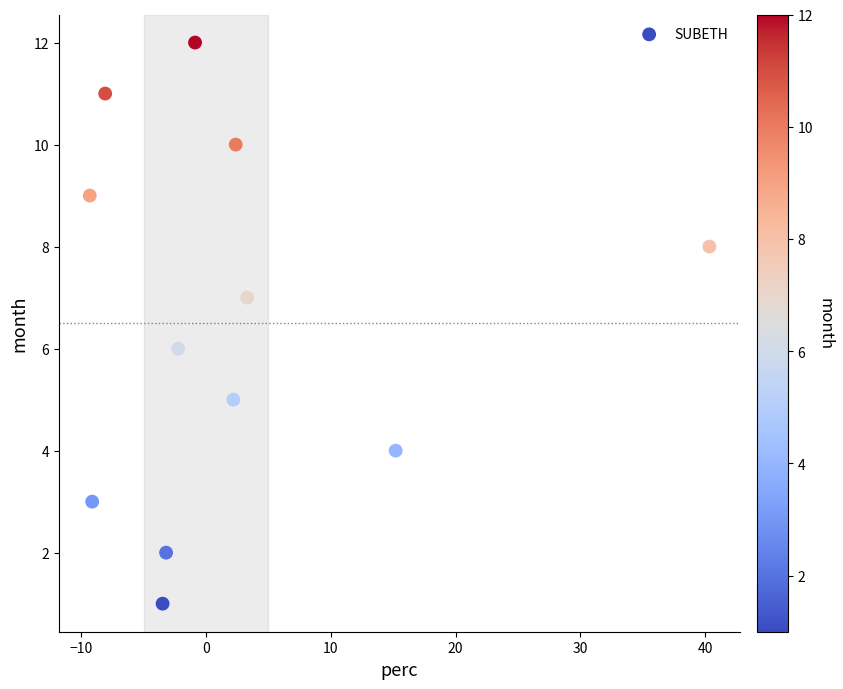

Count the number of points in this scatter plot.

12